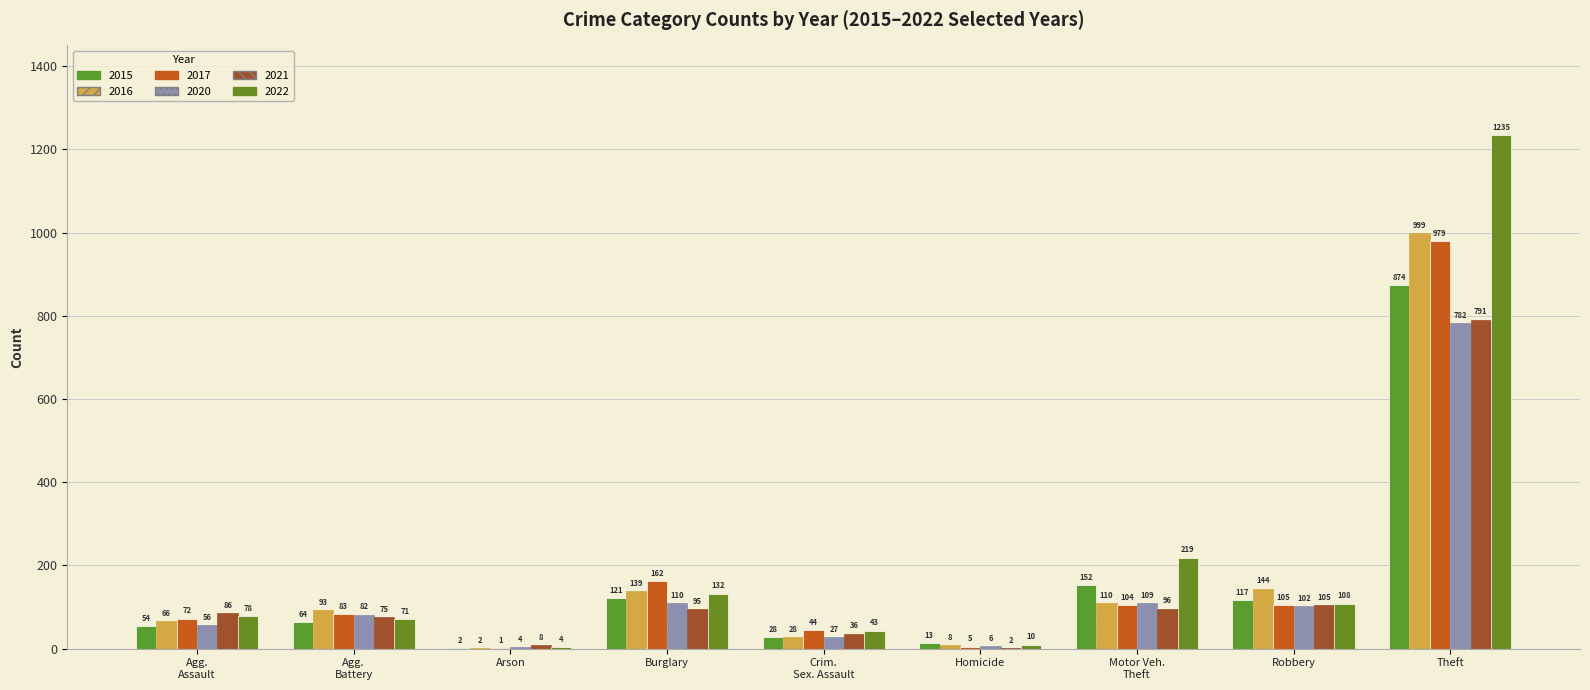

Reading left to right, extract all data points from this chart.

2015: 54	64	2	121	28	13	152	117	874
2016: 66	93	2	139	28	8	110	144	999
2017: 72	83	1	162	44	5	104	105	979
2020: 56	82	4	110	27	6	109	102	782
2021: 86	75	8	95	36	2	96	105	791
2022: 78	71	4	132	43	10	219	108	1235